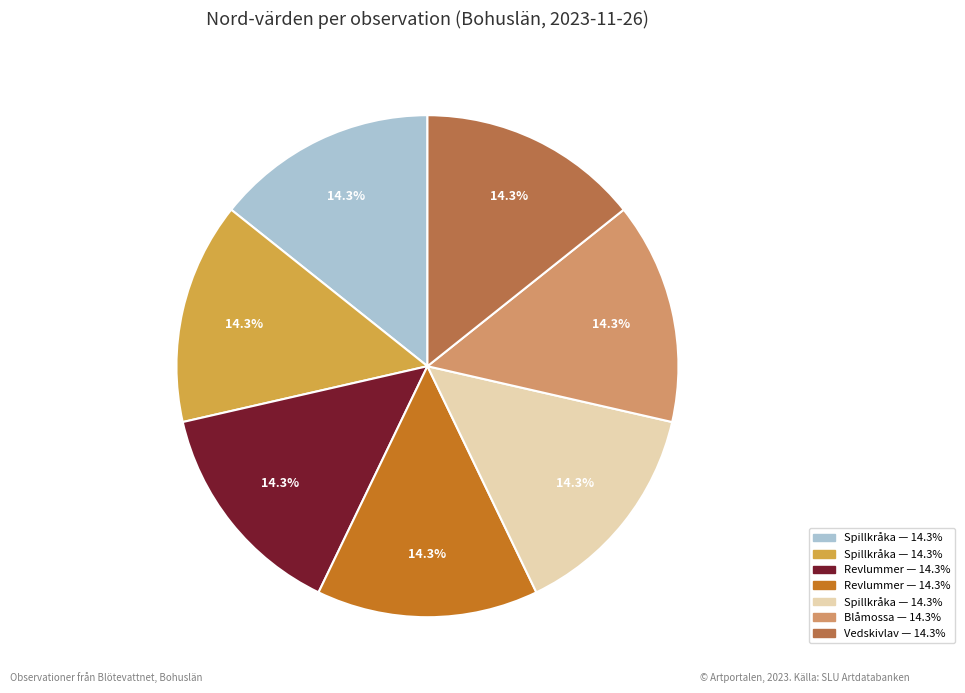

Count the number of slices in the pie.

7